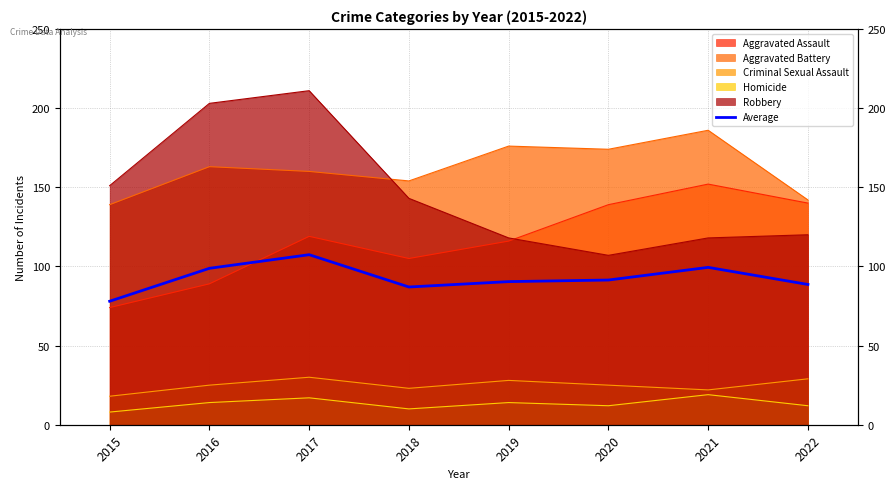

How many interior local valleys (lower than both neighbors) does the data have?

1